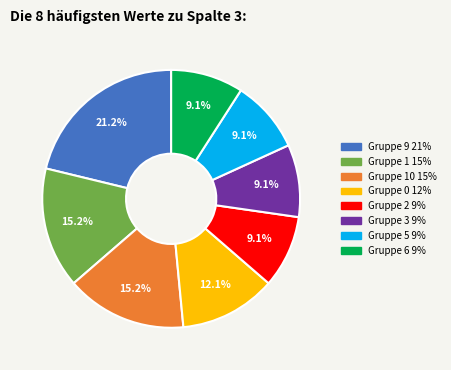

Does any single category account for the majority?

No